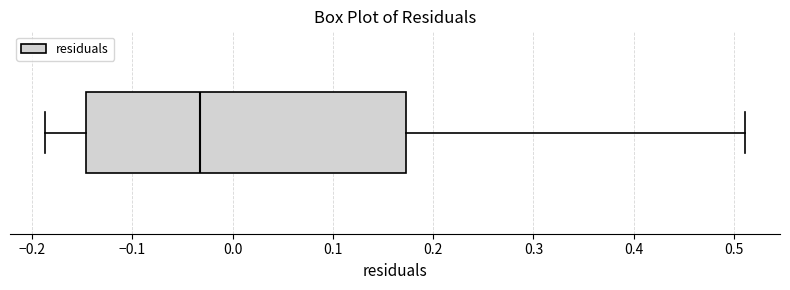

Transcribe this box plot: give where the median line is, the range the box spans, and where the two whiskers end, as read against the x-axis. The values are not printed on the chart, so give them approximately, as read against the axis.

median -0.03, box -0.15 to 0.17, whiskers -0.19 to 0.51